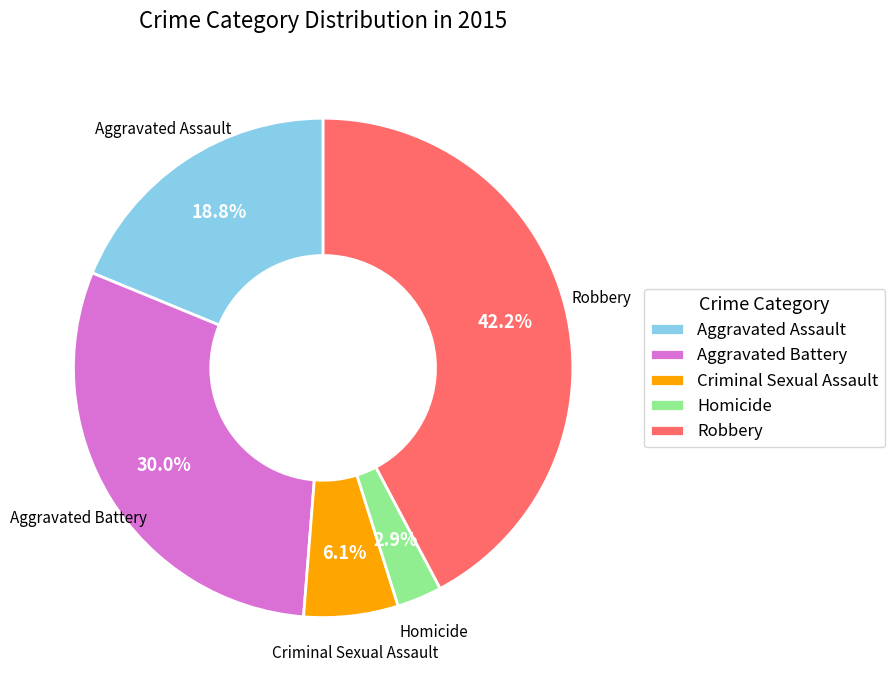

Does Robbery account for over 50% of the chart?

No